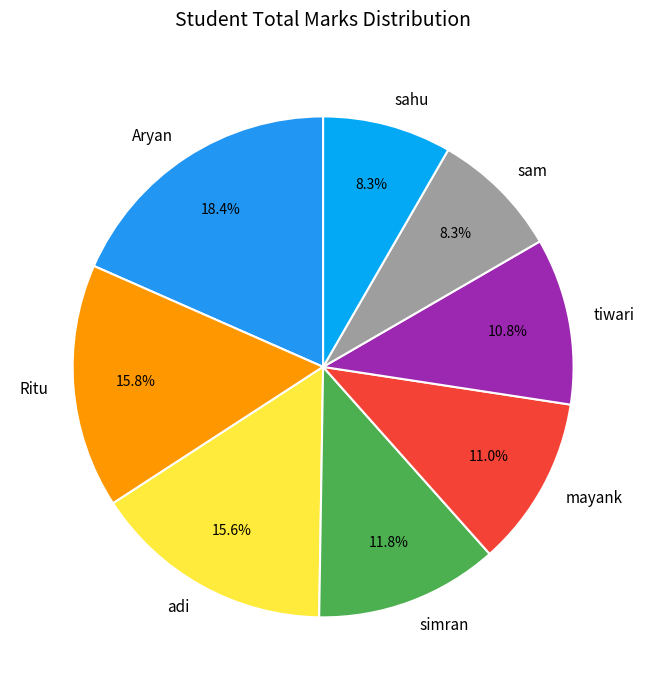

What percentage is the adi slice, to the nearest percent?

16%